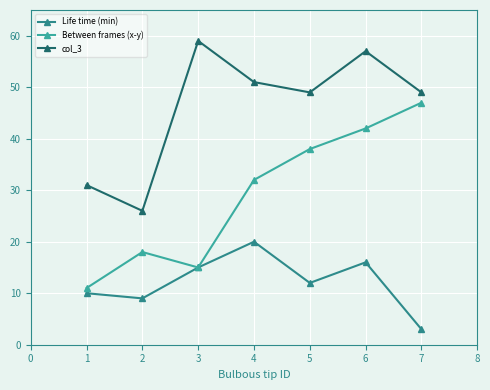

Is it true that Life time (min) equals 22 at 3?

False